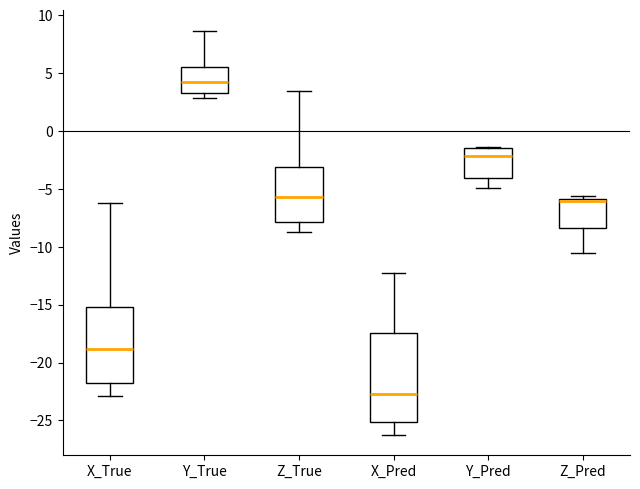

Where does the upper whisker of the box for Z_True end on the y-axis? The values are not printed on the chart, so give them approximately, as read against the axis.

3.5